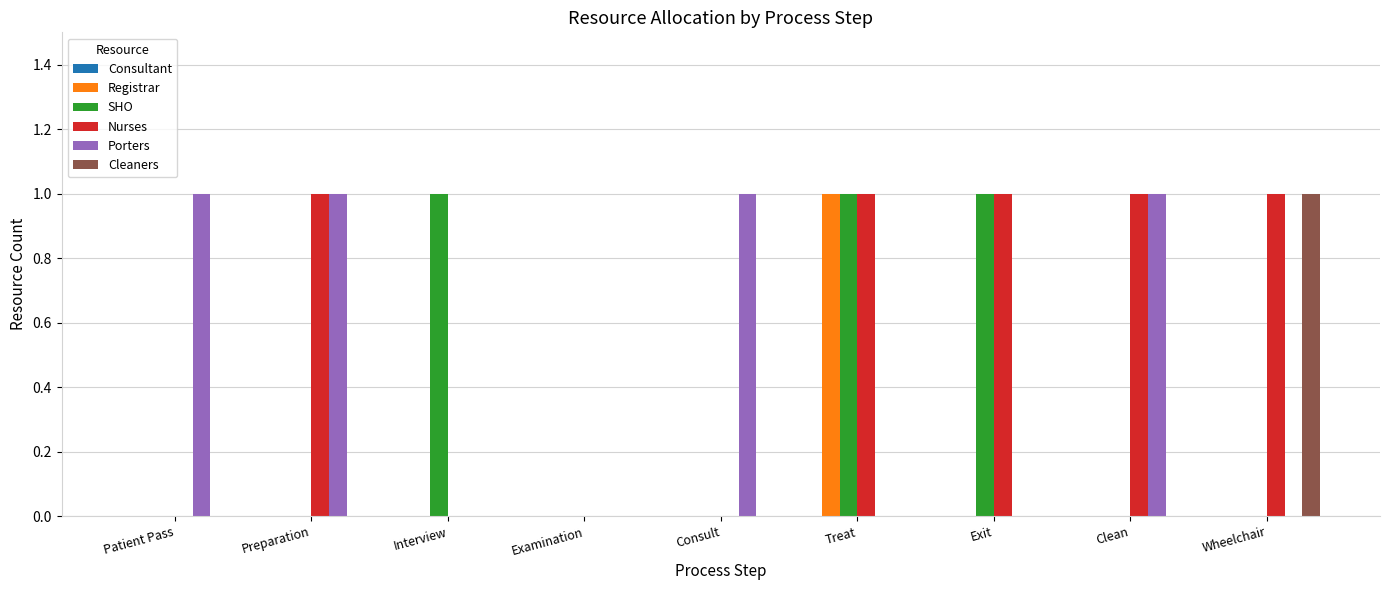

Are the bars grouped side by side (vs. stacked)?

Yes